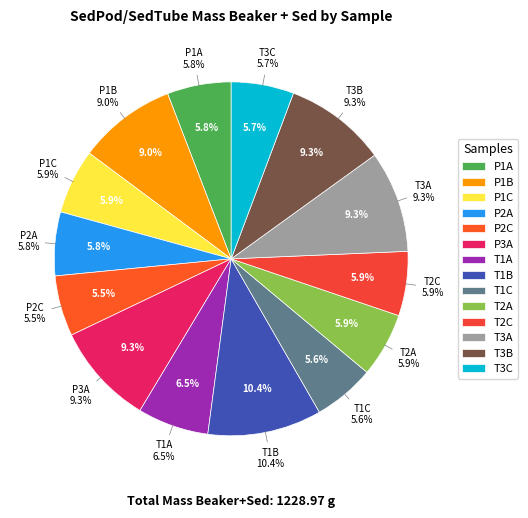

To the nearest percent, what is the difference between the largest and smallest slice percentages?

5%